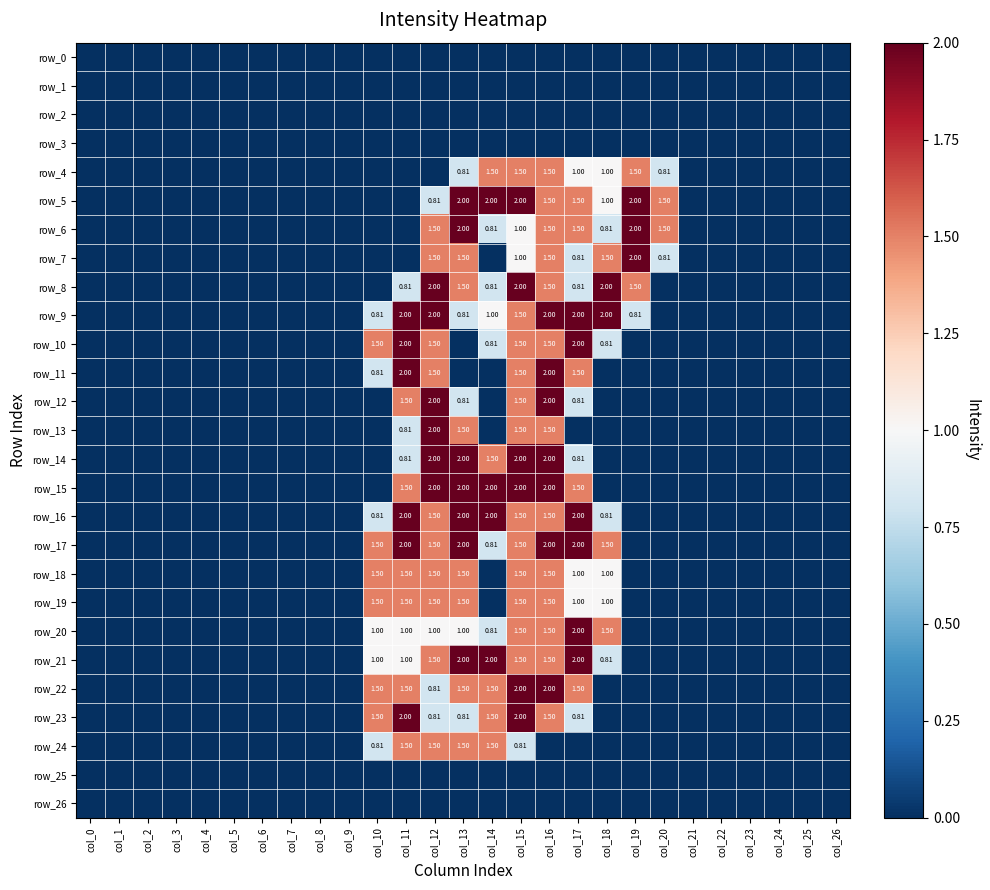

Where is row_15 nearest to the value 1?

col_11